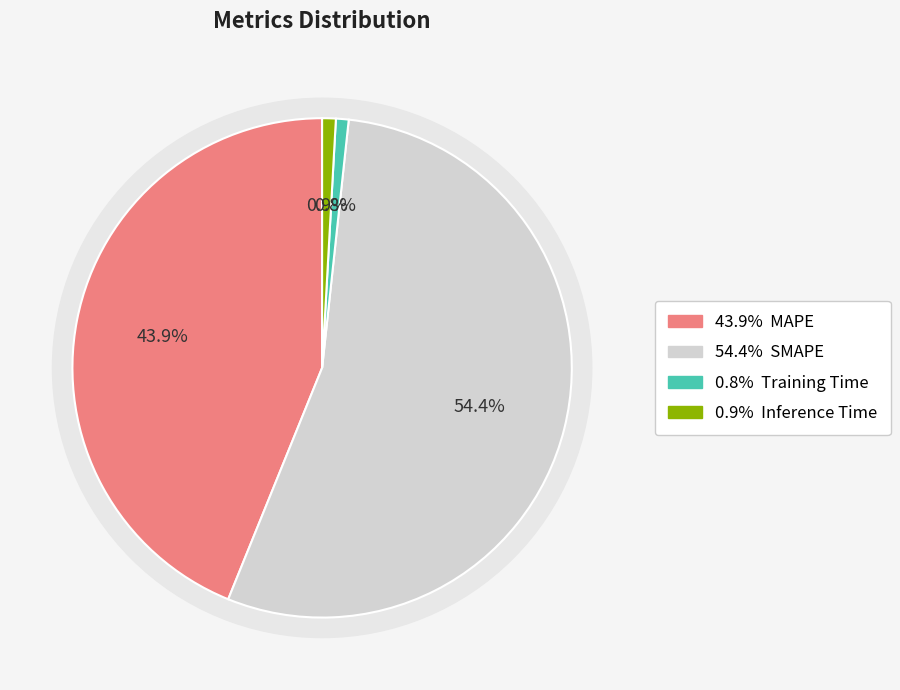

True or false: Training Time accounts for 1% of the total.

True